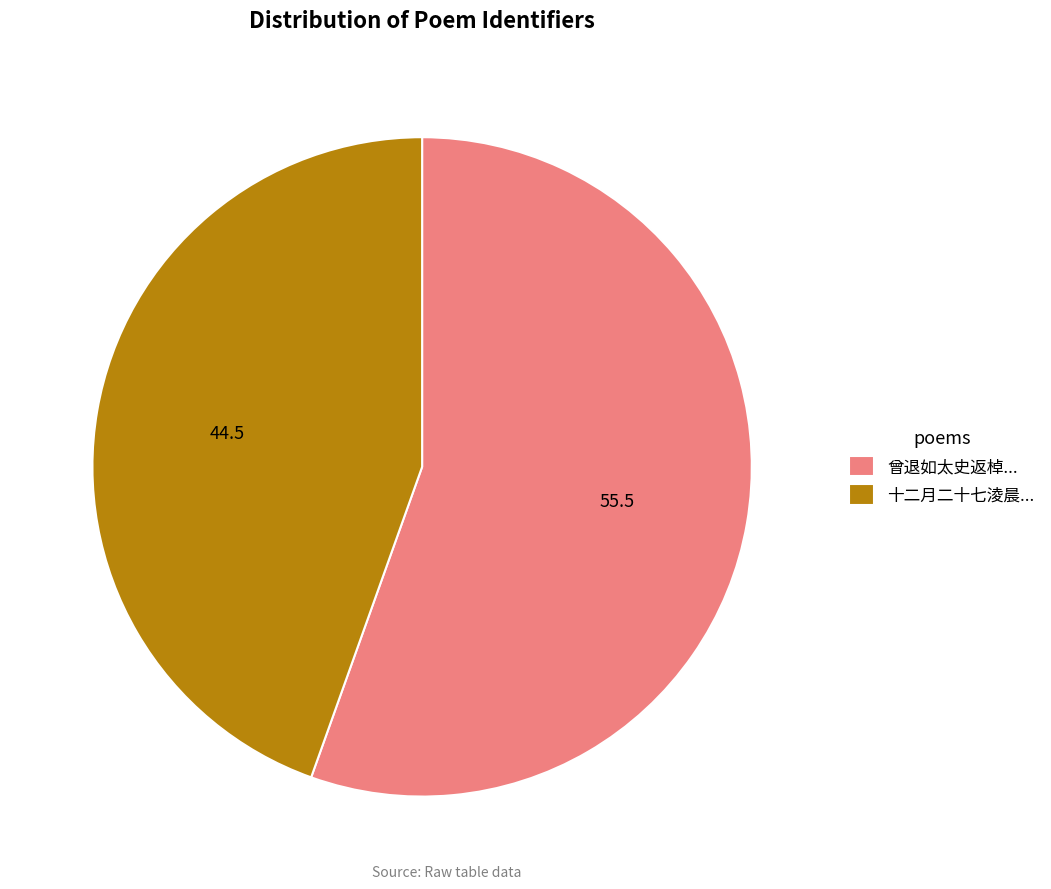

Between 十二月二十七淩晨... and 曾退如太史返棹..., which is larger?

曾退如太史返棹...